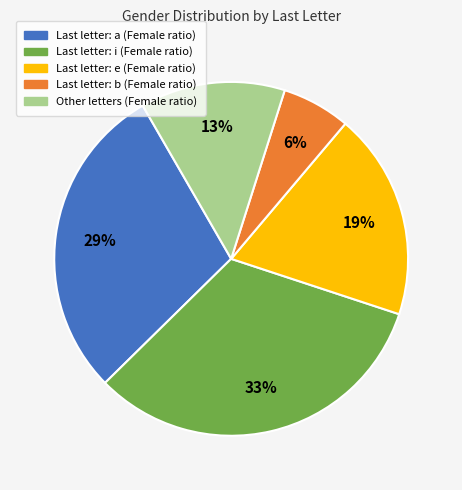

Is there a majority slice in this chart?

No